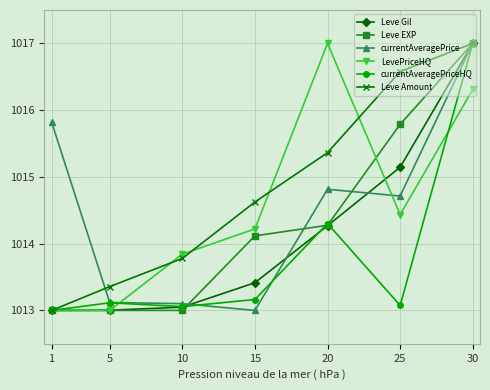

What is the difference between the currentAveragePrice values at 15 and 10?

0.1